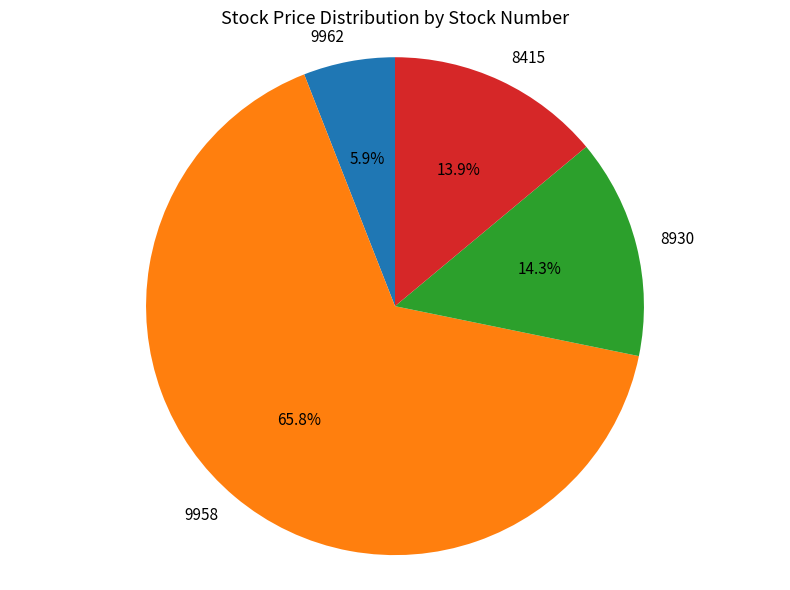

Which category has the biggest portion of the pie?

9958